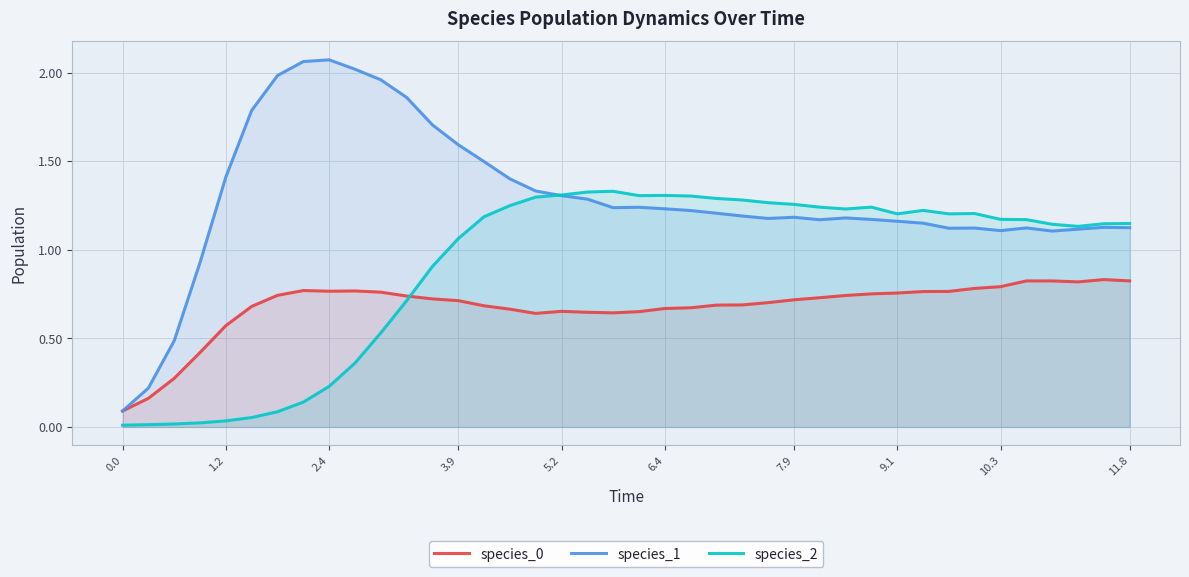

Which series ends up on top after the final intersection of species_2 and species_0?

species_2